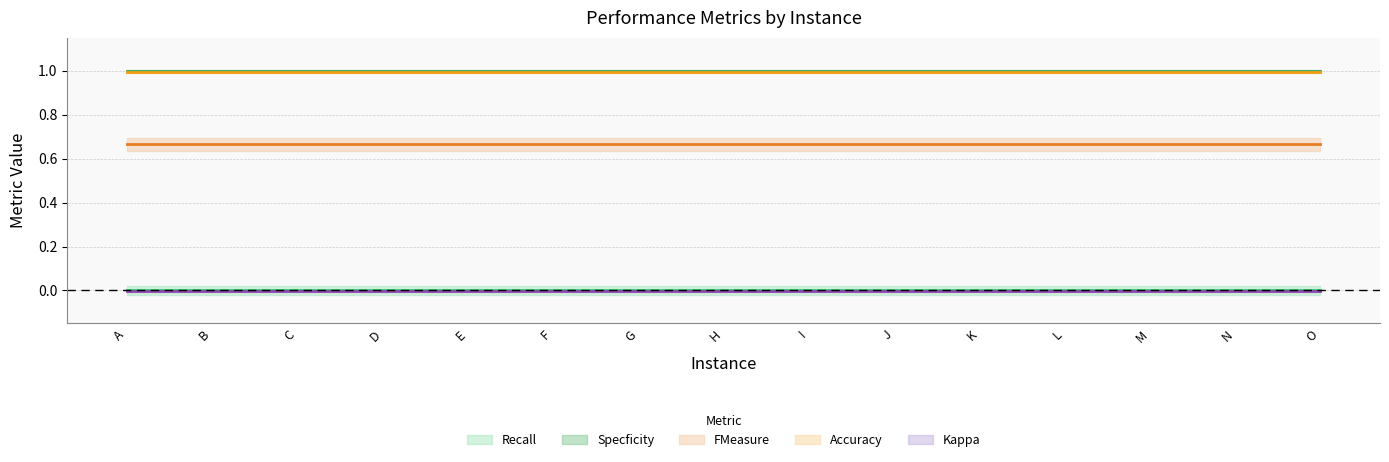

Which series has the largest range (max minus min)?

Recall